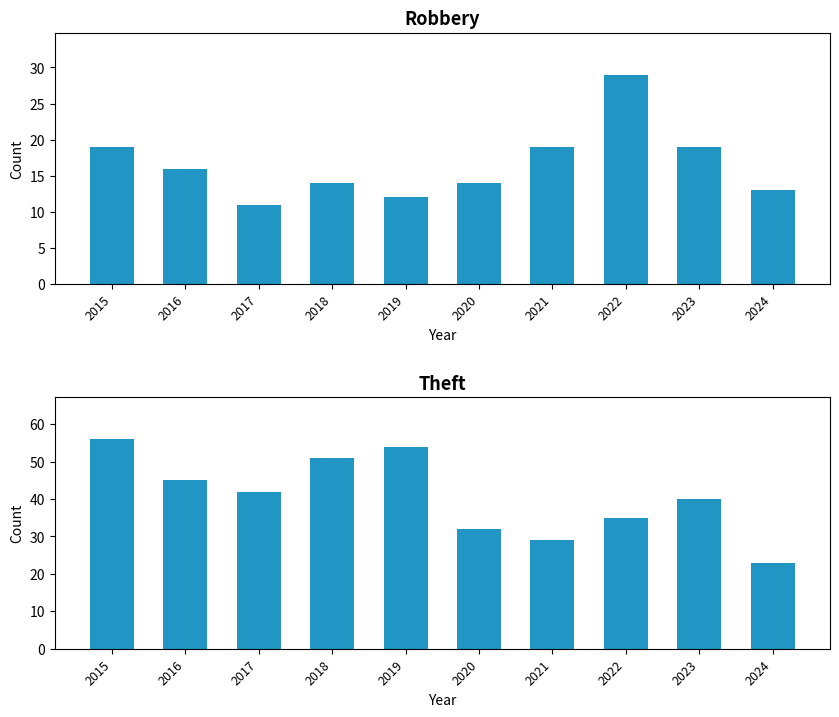

How many values in the Robbery series are below 16?

5